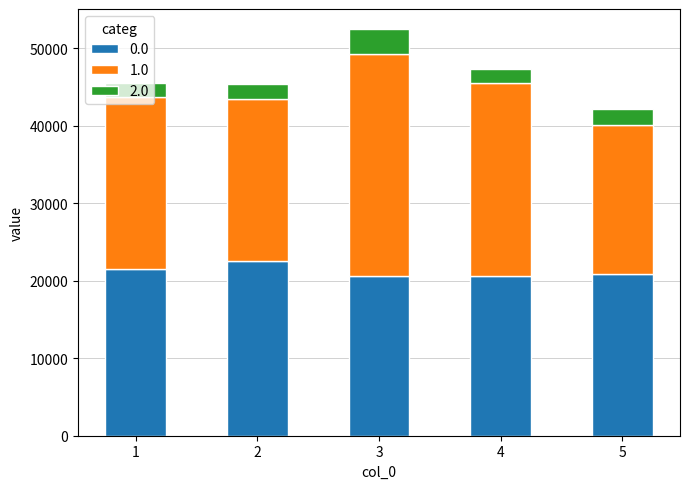

What is the sum of all 0.0 values?

106276.1